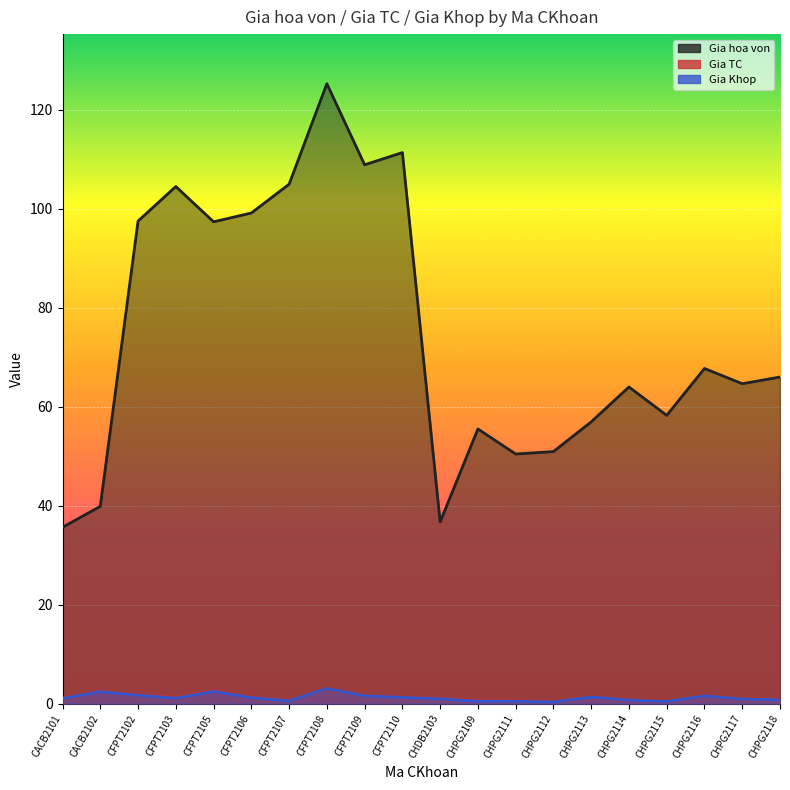

True or false: Gia Khop and Gia hoa von cross at least once.

False